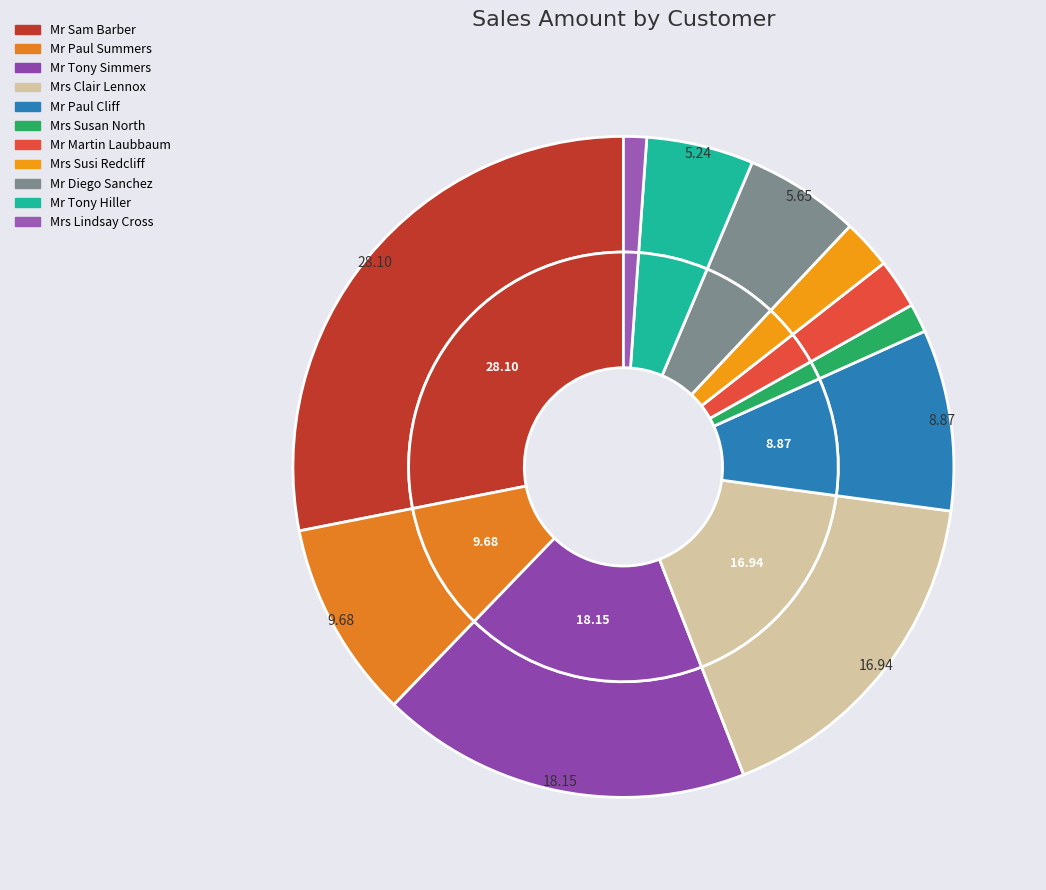

To the nearest percent, what is the difference between the Mrs Susan North and Mrs Susi Redcliff slice percentages?

1%